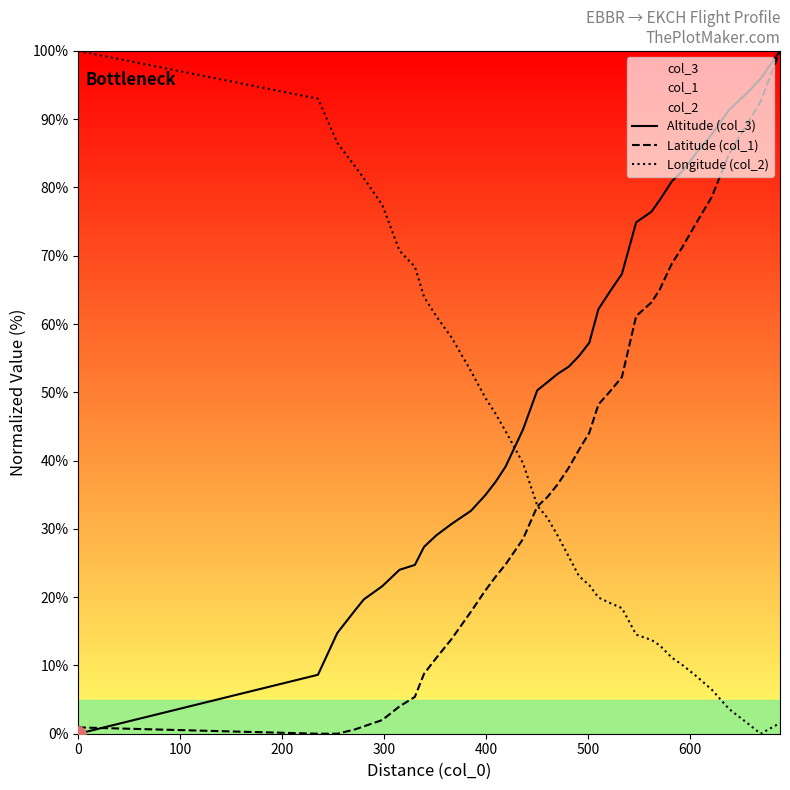

Which series has the widest spread of Y values?

Altitude (col_3)